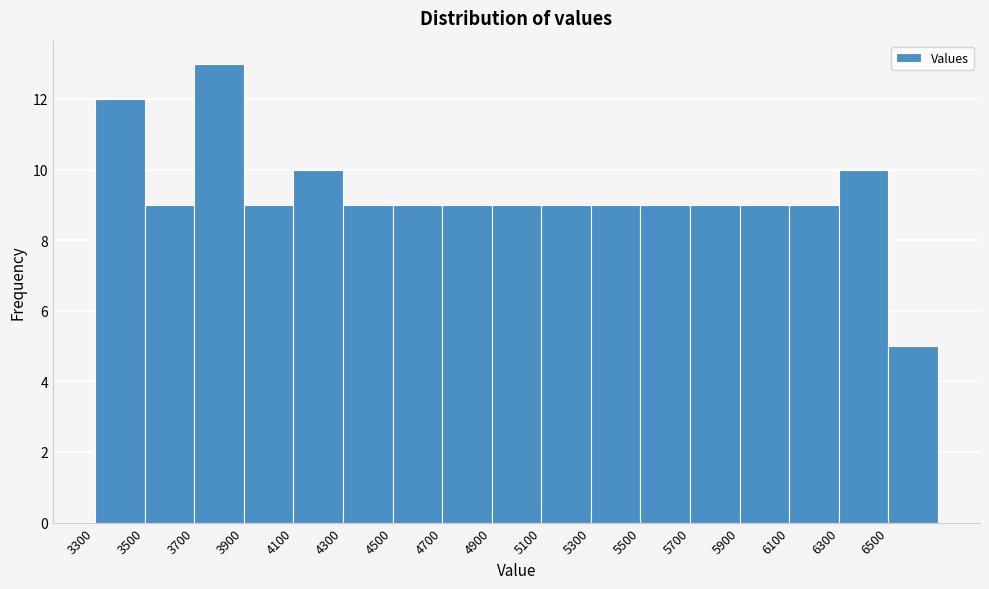

Reading left to right, list every bar in this chart as the range it spans on the x-axis followed by its height. The values are not printed on the chart, so give them approximately, as read against the axis.

3300 to 3500: 12
3500 to 3700: 9
3700 to 3900: 13
3900 to 4100: 9
4100 to 4300: 10
4300 to 4500: 9
4500 to 4700: 9
4700 to 4900: 9
4900 to 5100: 9
5100 to 5300: 9
5300 to 5500: 9
5500 to 5700: 9
5700 to 5900: 9
5900 to 6100: 9
6100 to 6300: 9
6300 to 6500: 10
6500 to 6700: 5